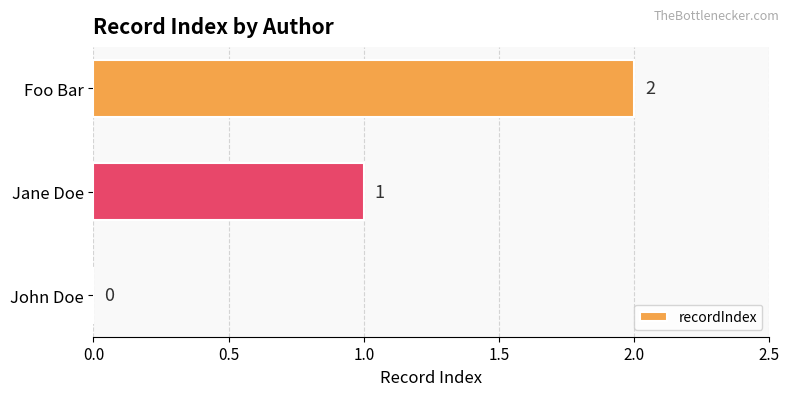

What is the sum of all values?

3